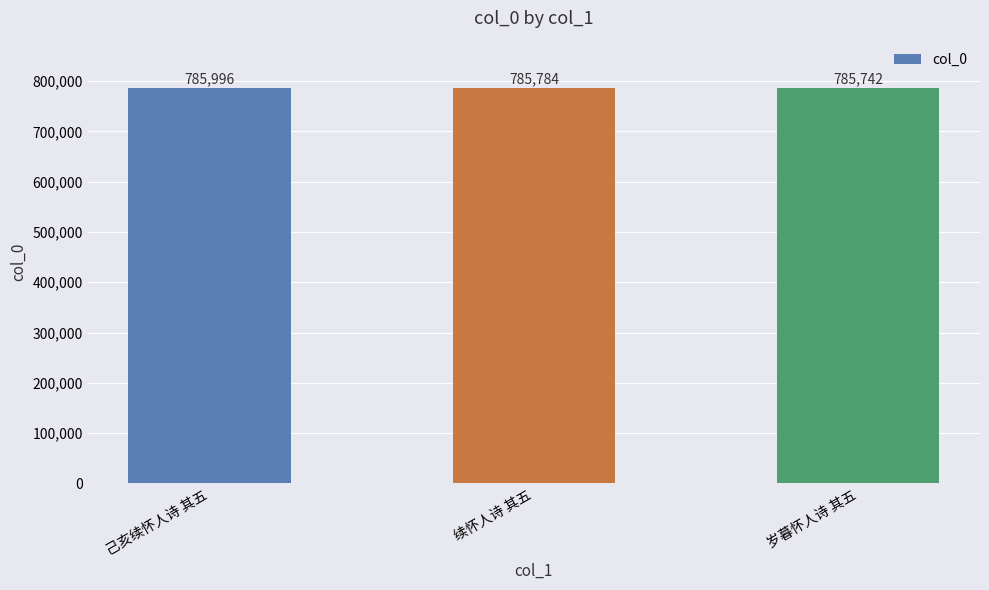

What is the greatest value displayed?

785996